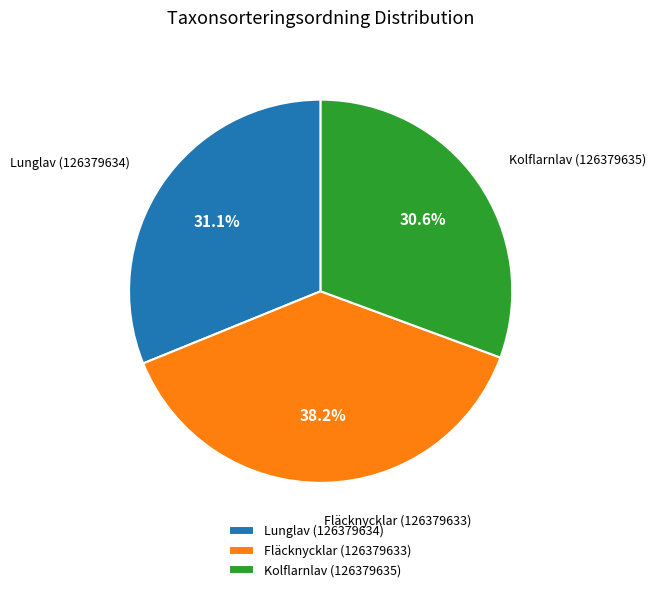

Do Fläcknycklar (126379633) and Kolflarnlav (126379635) together represent more than half of the pie?

Yes